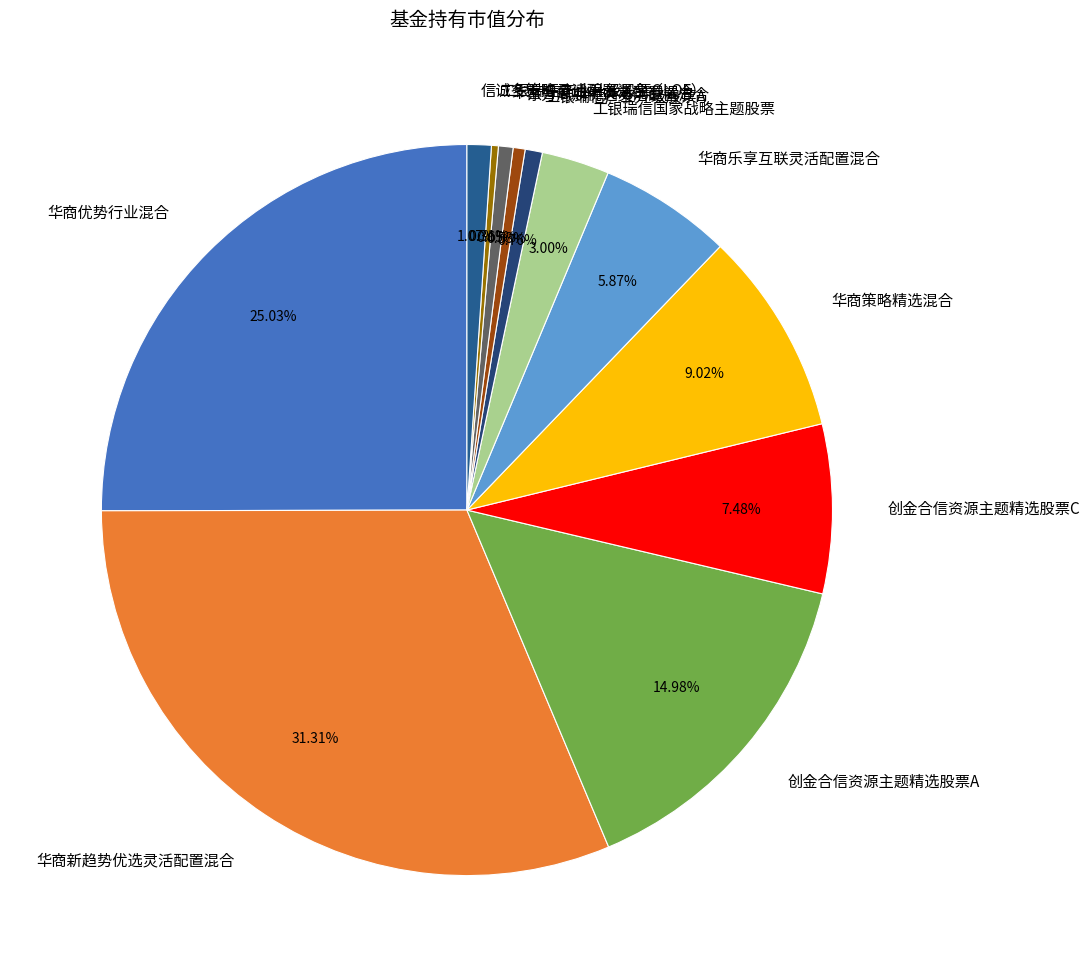

To the nearest percent, what is the difference between the largest and smallest slice percentages?

31%